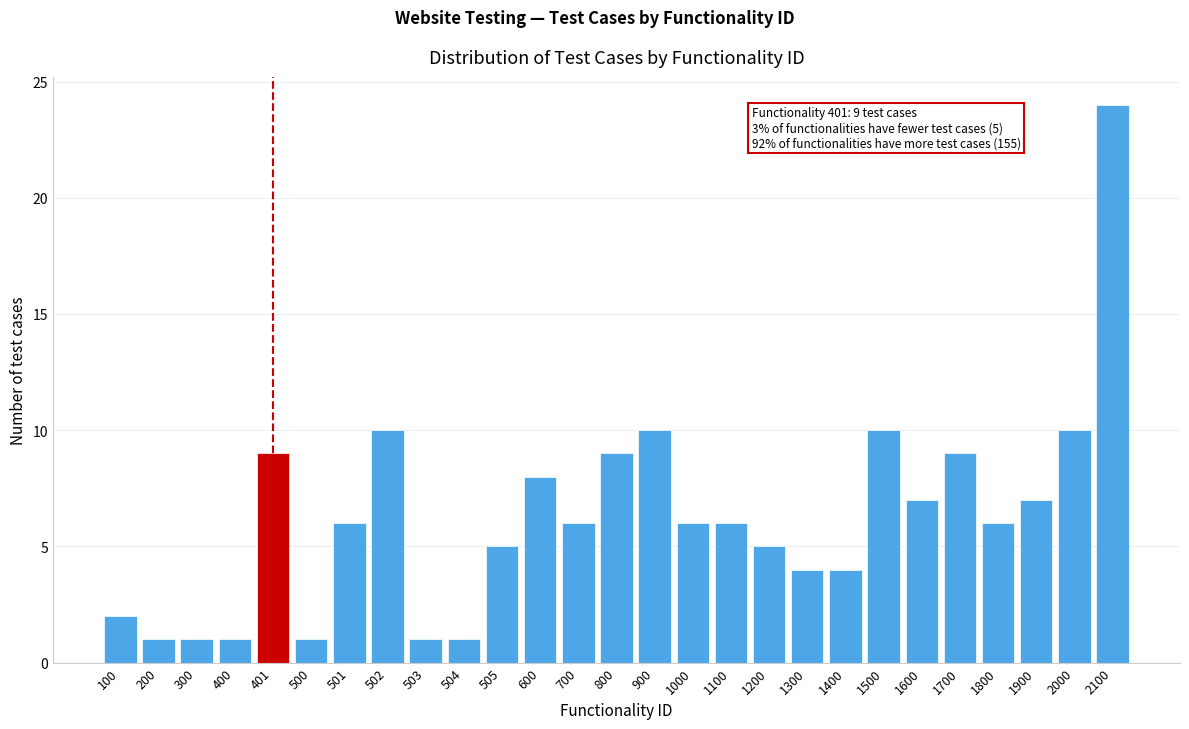

Reading left to right, what are all the values shown in this chart?

2	1	1	1	9	1	6	10	1	1	5	8	6	9	10	6	6	5	4	4	10	7	9	6	7	10	24